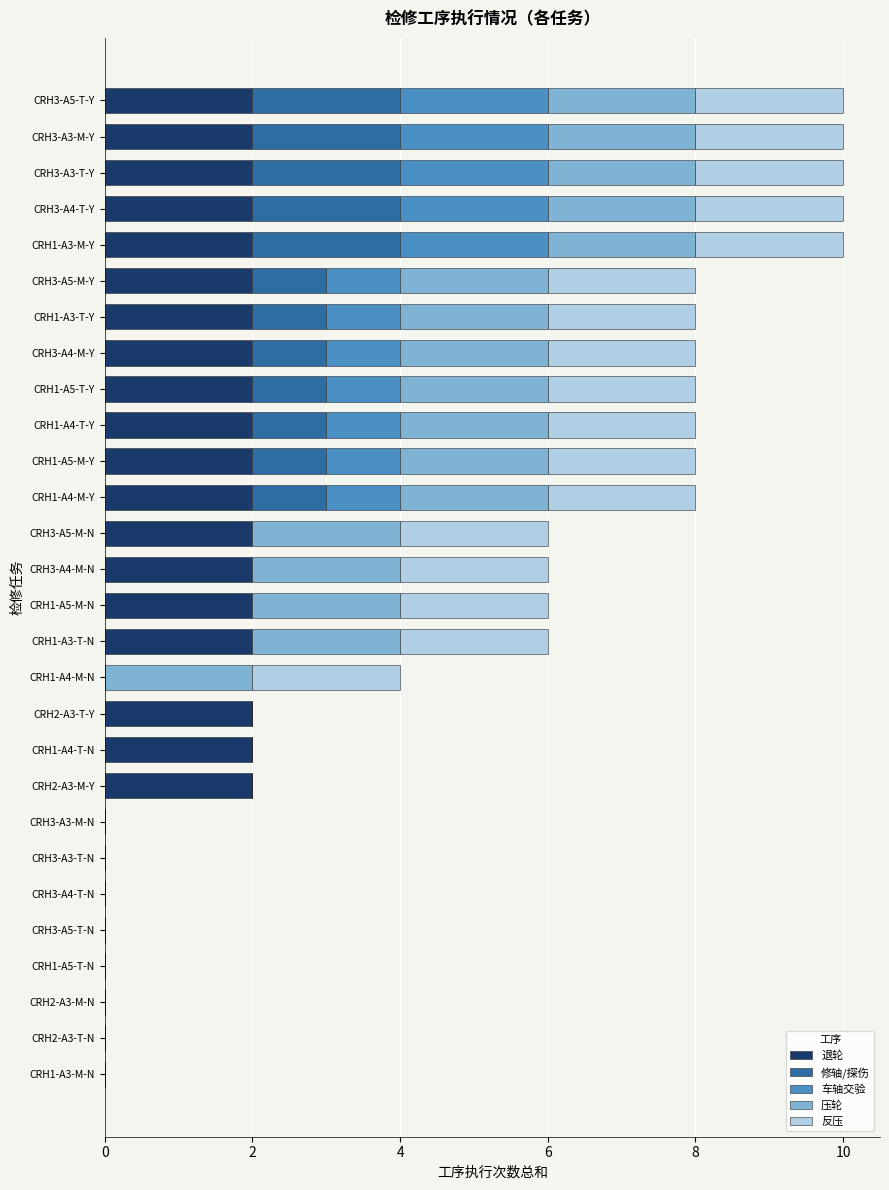

Is it true that 退轮 equals 2 at CRH1-A3-T-Y?

True